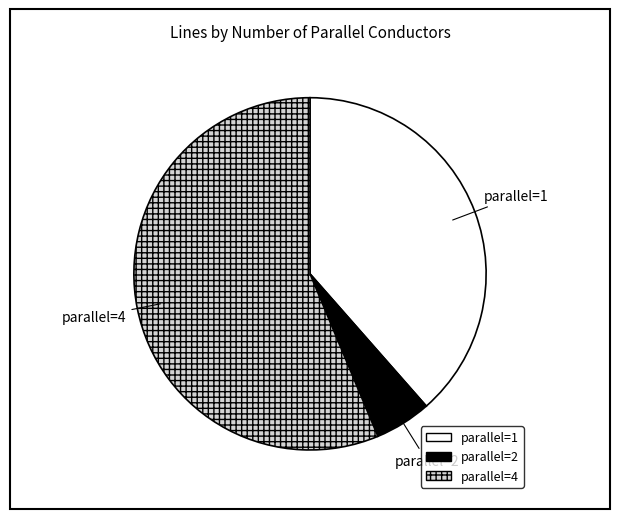

Is there a majority slice in this chart?

Yes